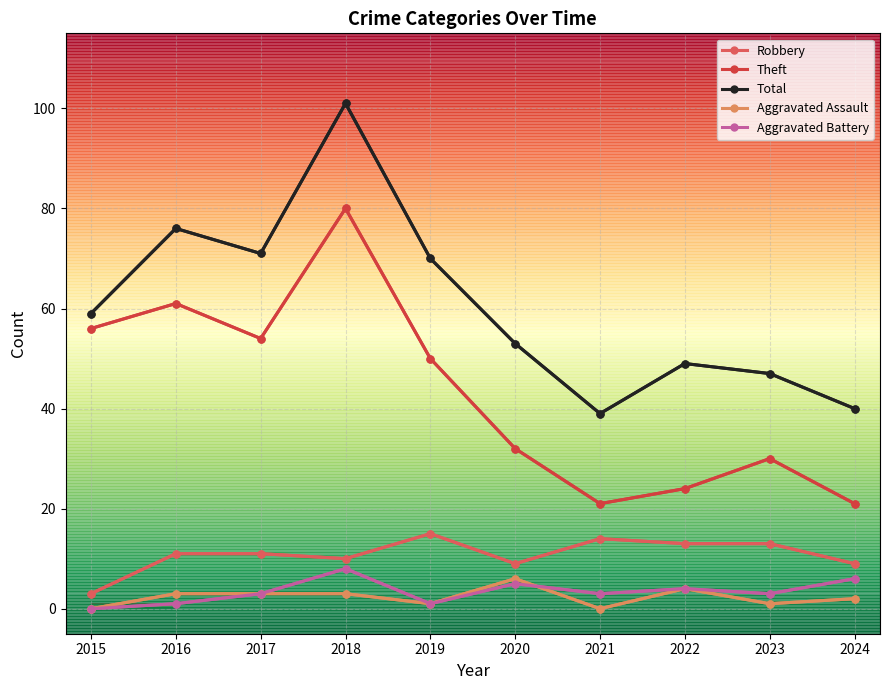

Is it true that Aggravated Battery equals 3 at 2021?

True